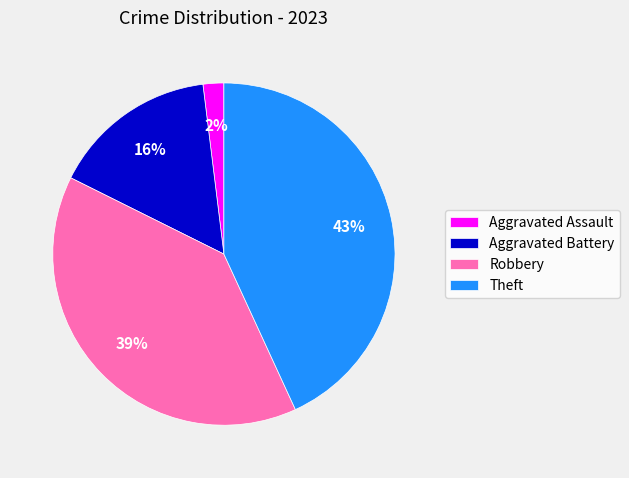

Do Theft and Robbery together represent more than half of the pie?

Yes